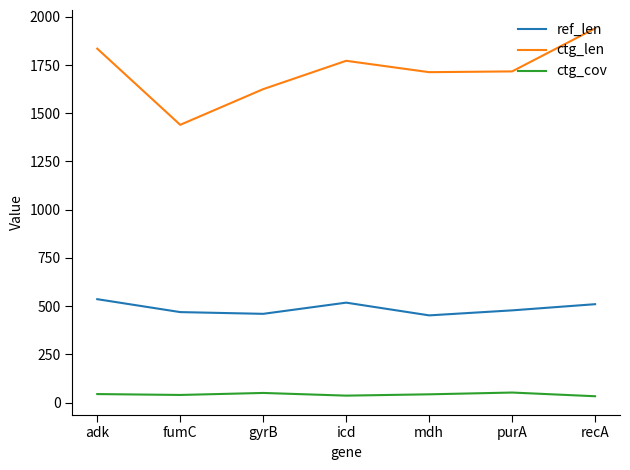

True or false: ctg_cov and ctg_len intersect in this chart.

False